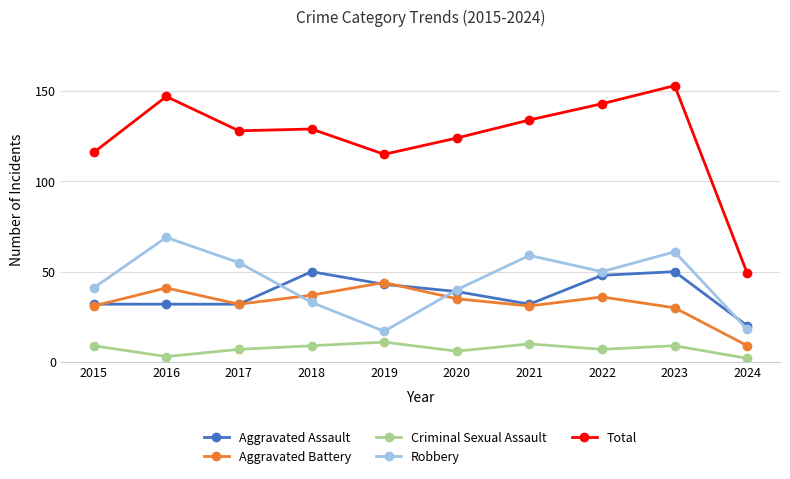

The Robbery series shows 59 at 2021. True or false?

True